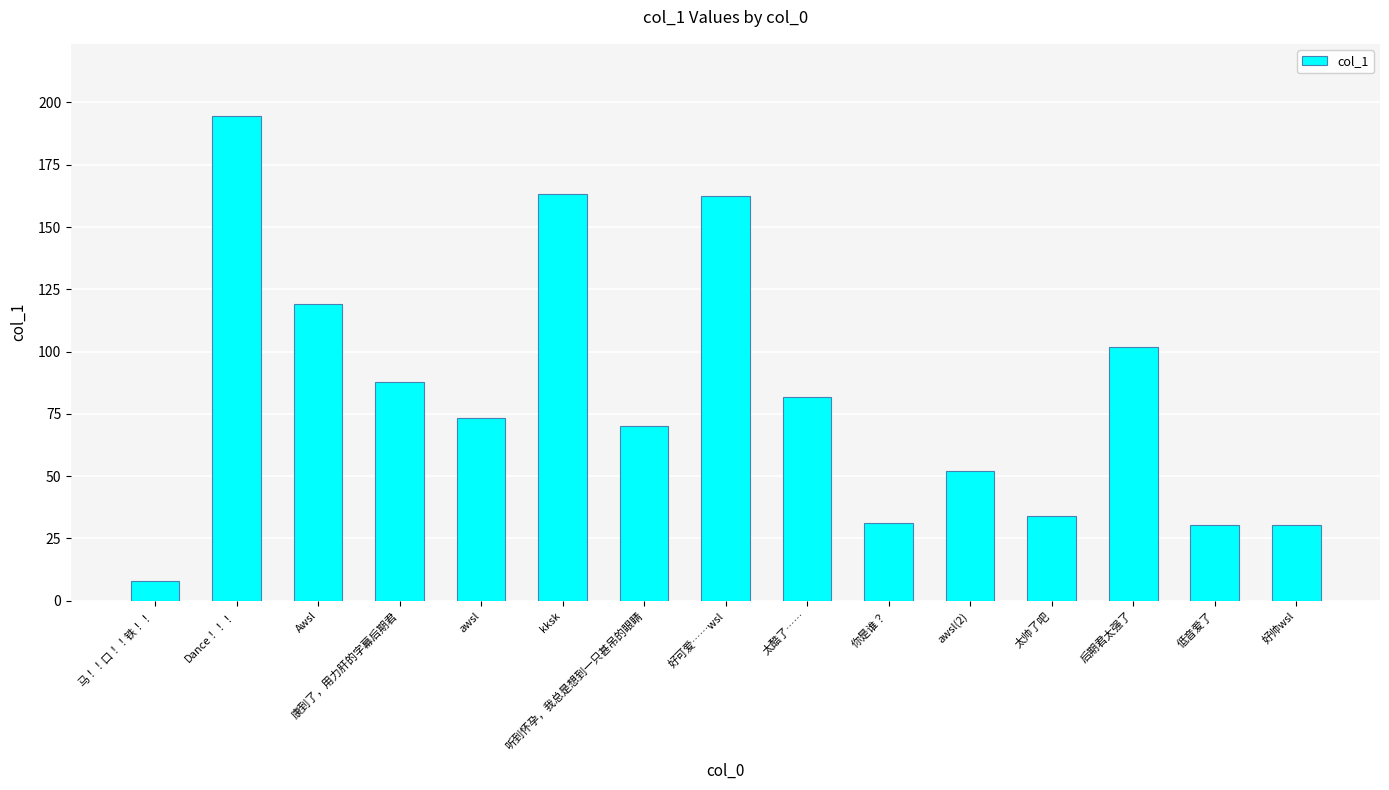

Which has a higher value, awsl(2) or 低音爱了?

awsl(2)